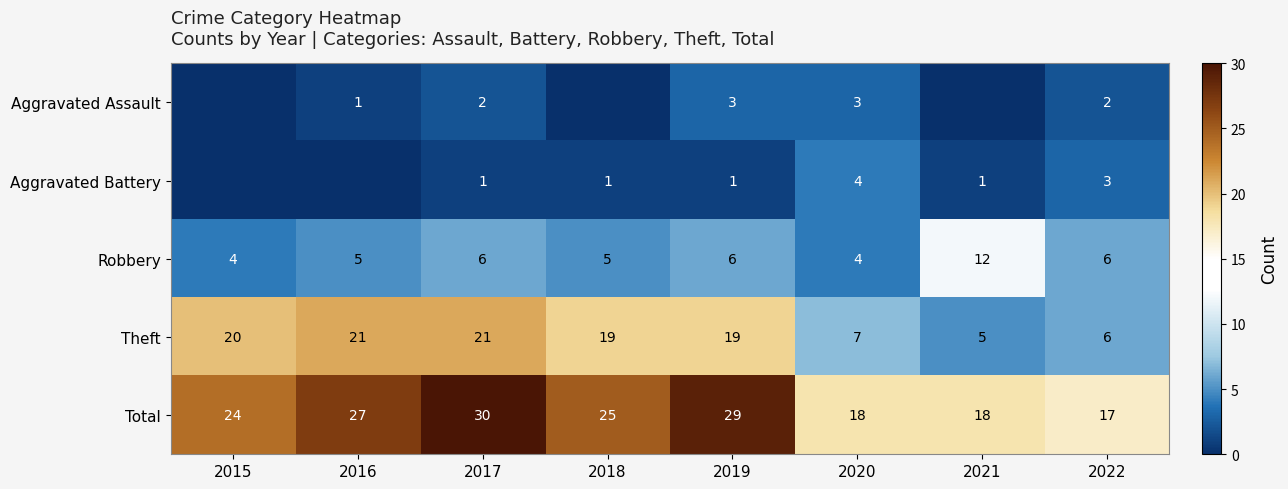

What is the difference between the maximum and second lowest values in the Total series?

12